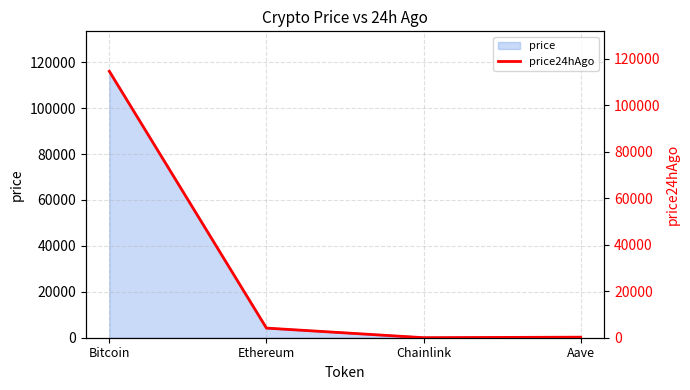

Does the chart have visible grid lines?

Yes